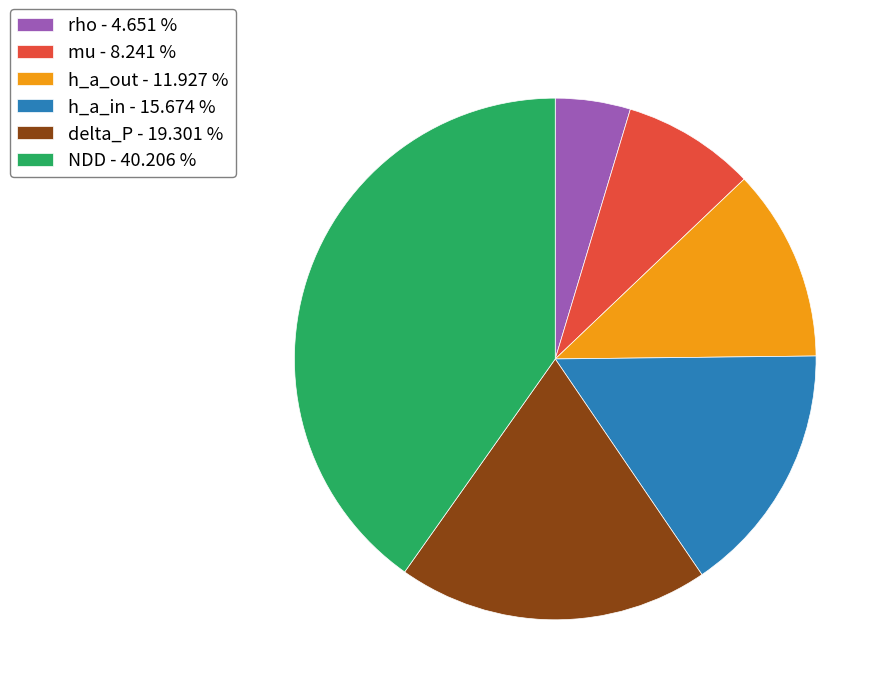

Is the sum of h_a_in - 15.674 % and NDD - 40.206 % greater than half?

Yes